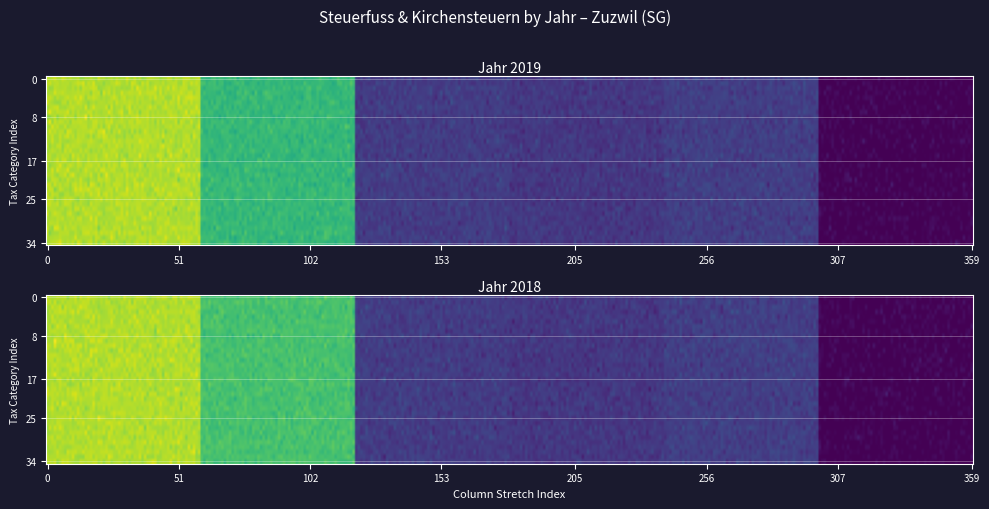

The 2019 series shows 202 at SteuerfussKanton. True or false?

False